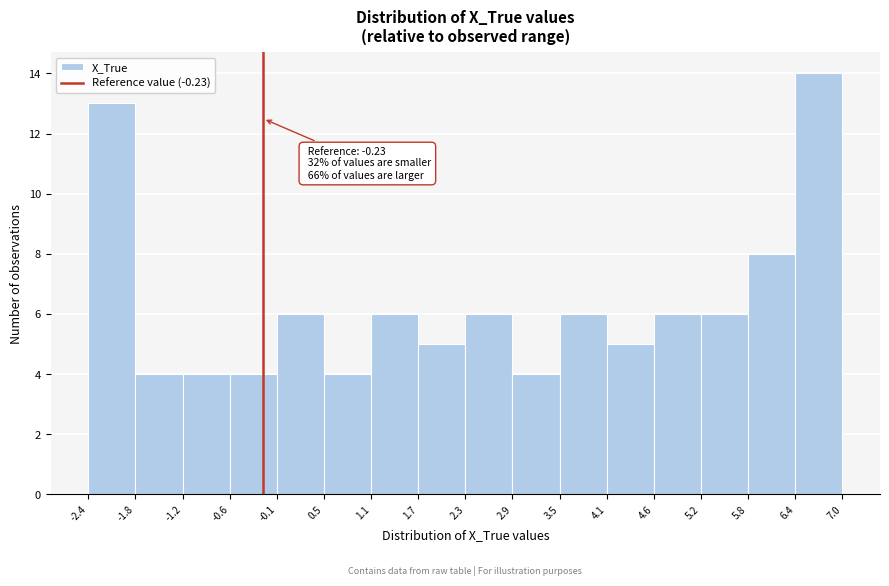

Which range on the x-axis has the tallest bar?

6.4 to 7.0